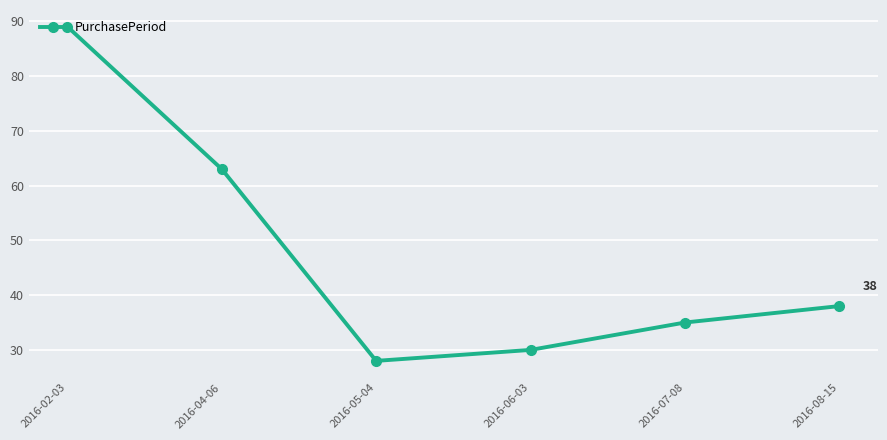

Is it true that the value at 2016-07-08 is 53?

False